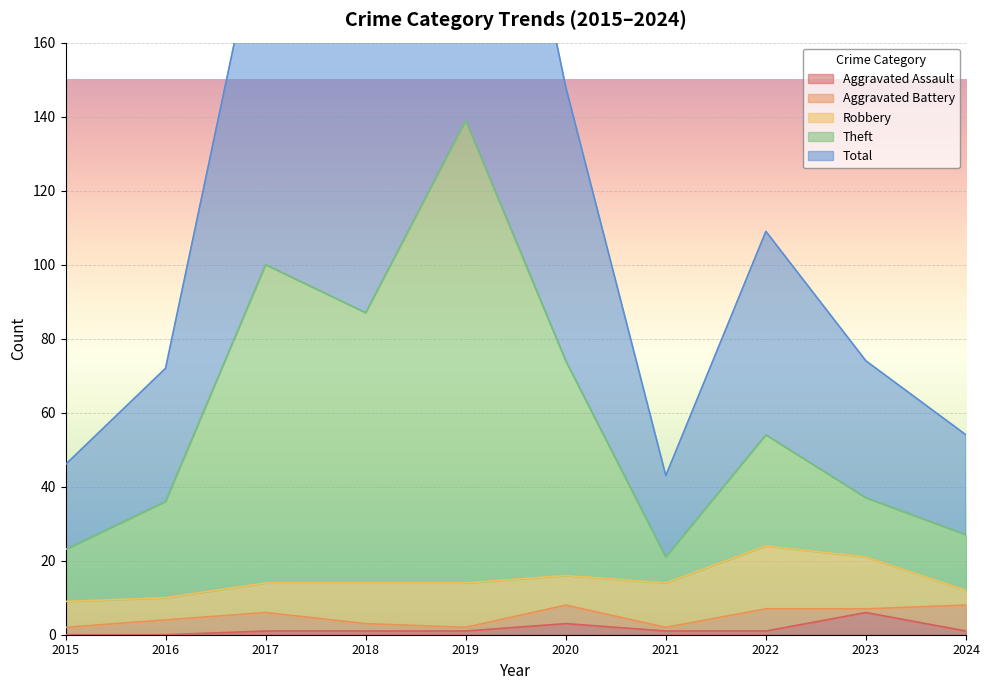

The Aggravated Assault series shows 6 at 2023. True or false?

True